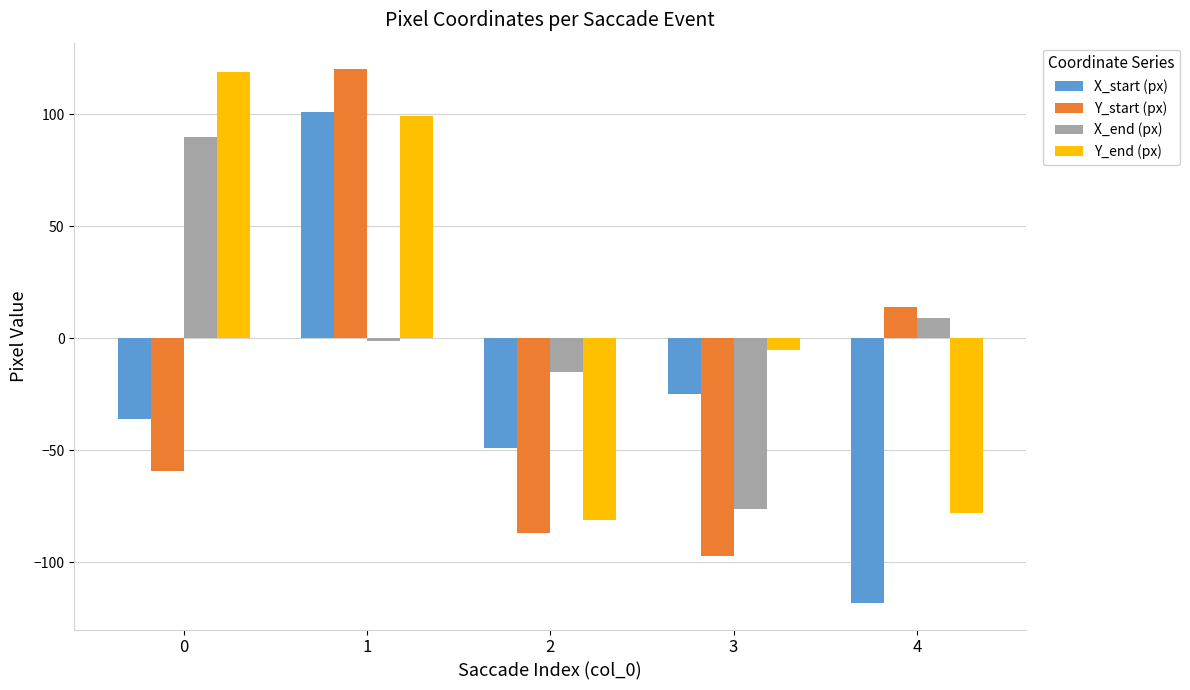

Reading left to right, what are all the values shown in this chart?

X_start (px): 0=-36	1=101	2=-49	3=-25	4=-118
Y_start (px): 0=-59	1=120	2=-87	3=-97	4=14
X_end (px): 0=90	1=-1	2=-15	3=-76	4=9
Y_end (px): 0=119	1=99	2=-81	3=-5	4=-78